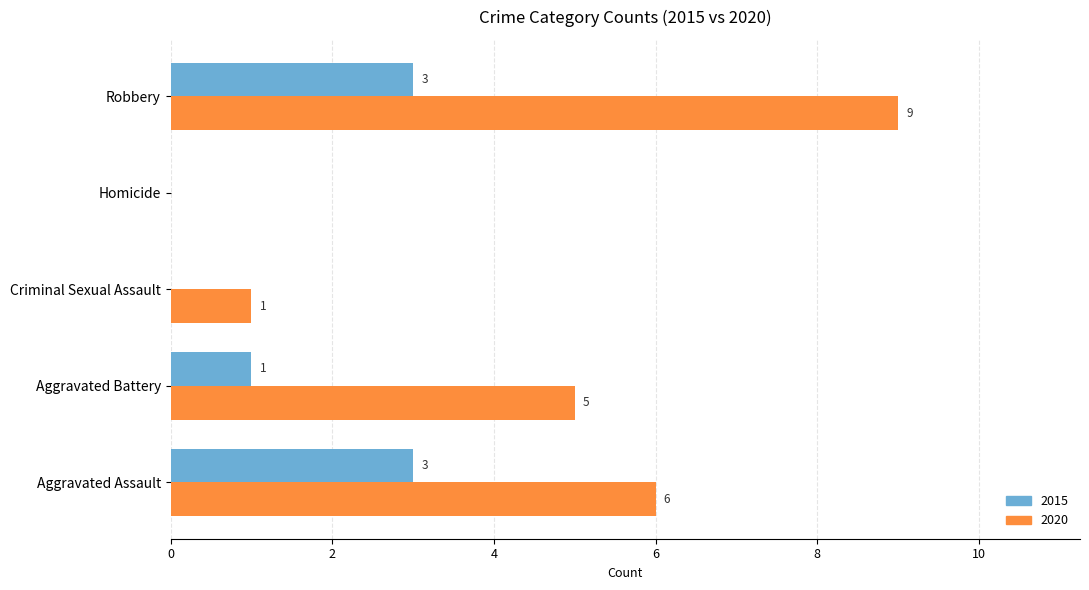

At which category is the sum across all series the highest?

Robbery